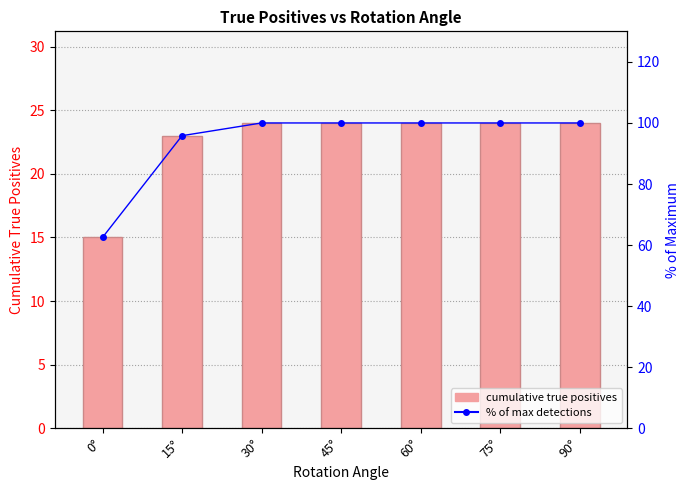

What is the average value of the % of max detections series?

94.0